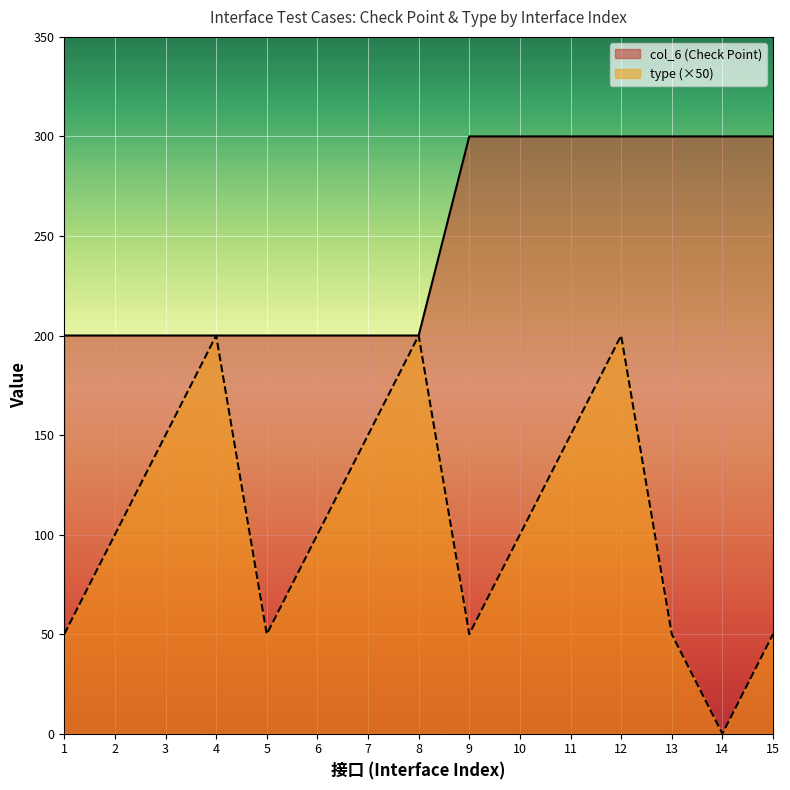

What is the maximum value for type?

200